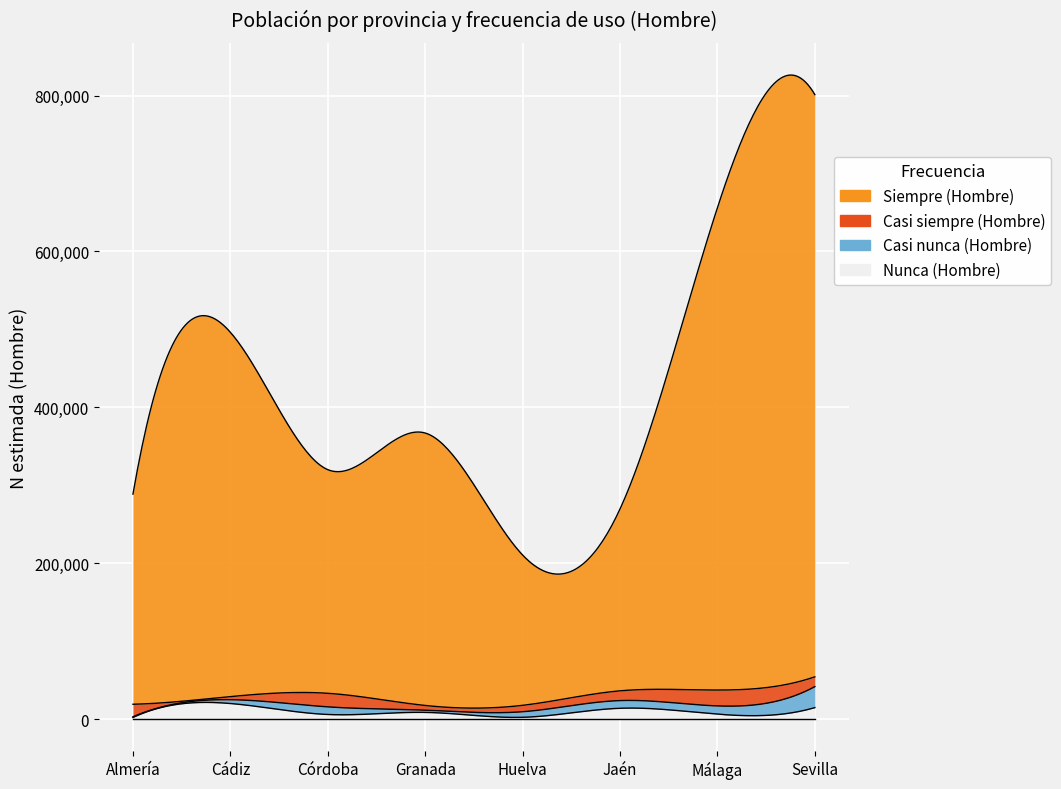

Reading left to right, what are all the values shown in this chart?

Siempre (Hombre): Almería=269671	Cádiz=467561	Córdoba=287016	Granada=349629	Huelva=192901	Jaén=233378	Málaga=618981	Sevilla=747210
Casi siempre (Hombre): Almería=16043	Cádiz=3951	Córdoba=17416	Granada=6053	Huelva=8198	Jaén=12504	Málaga=20380	Sevilla=12551
Casi nunca (Hombre): Almería=911	Cádiz=4903	Córdoba=9778	Granada=2837	Huelva=7153	Jaén=9868	Málaga=10582	Sevilla=26928
Nunca (Hombre): Almería=1970	Cádiz=19878	Córdoba=5791	Granada=8466	Huelva=2178	Jaén=13777	Málaga=6197	Sevilla=14624